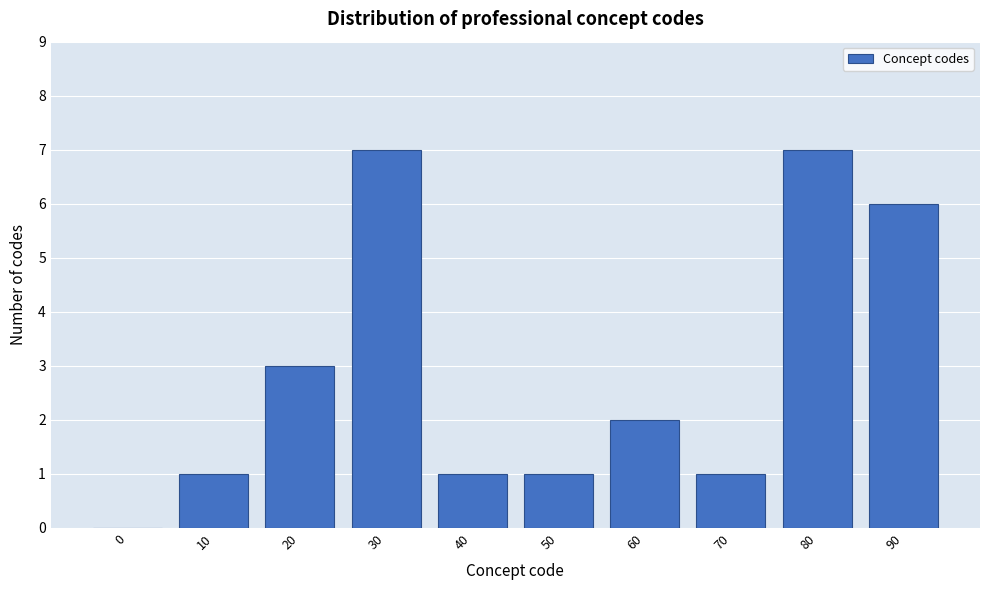

Reading right to left, what are all the values shown in this chart?

90=6	80=7	70=1	60=2	50=1	40=1	30=7	20=3	10=1	0=0